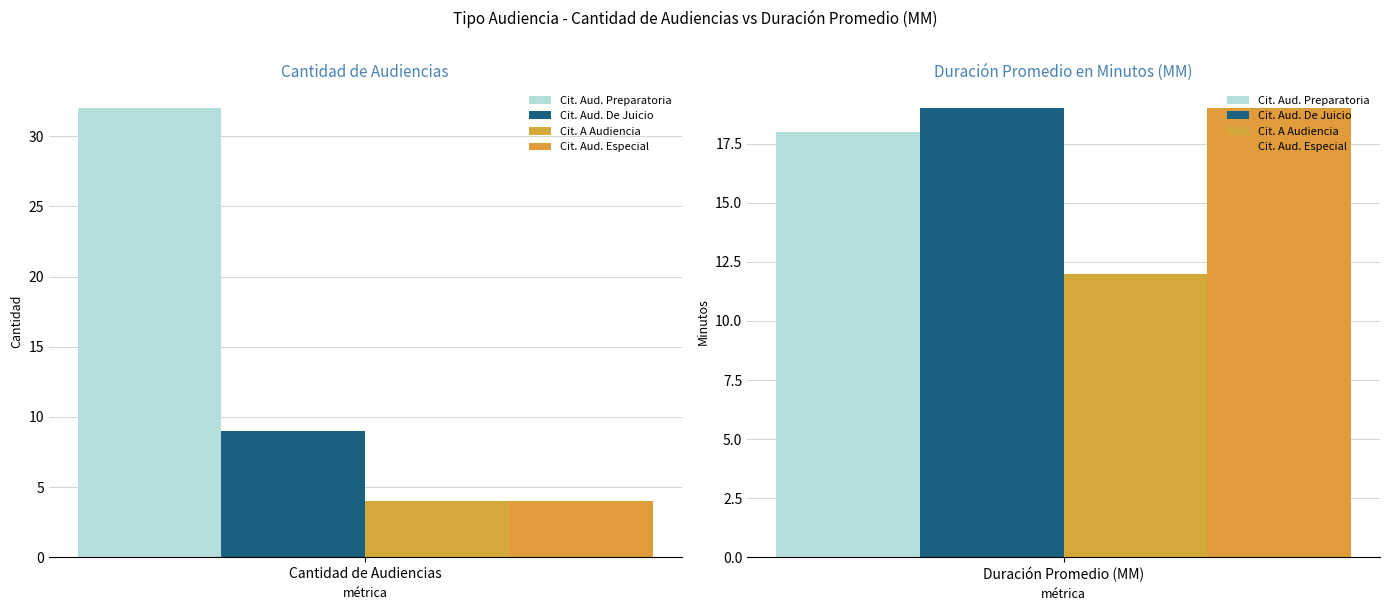

Rank the series by their maximum value, from highest to lowest.

Citación A Audiencia Preparatoria, Citación A Audiencia De Juicio, Citación Audiencia Especial, Citación A Audiencia